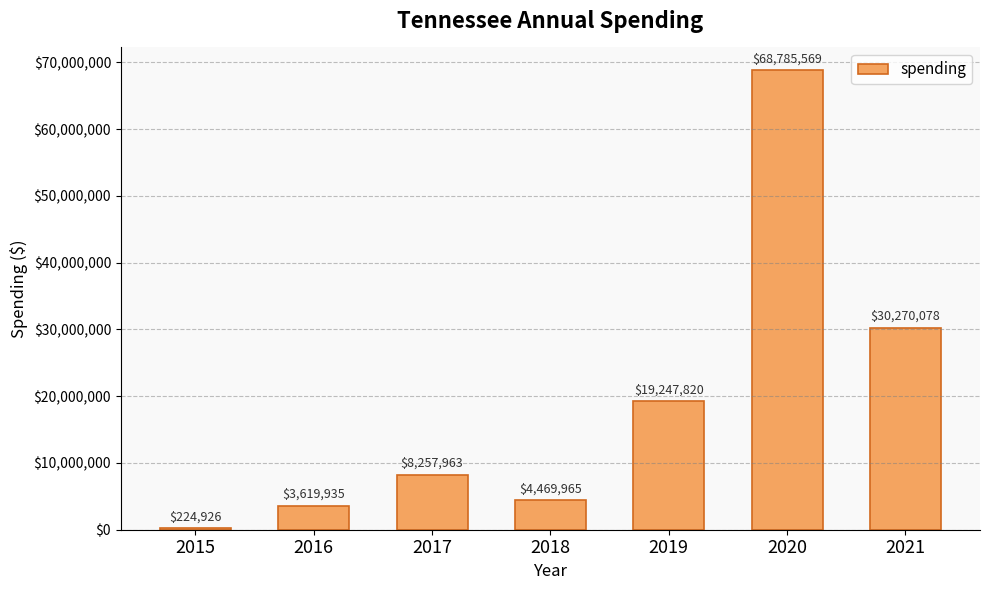

Reading left to right, what are all the values shown in this chart?

2015=224926	2016=3619935	2017=8257963	2018=4469965	2019=19247820	2020=68785569	2021=30270078